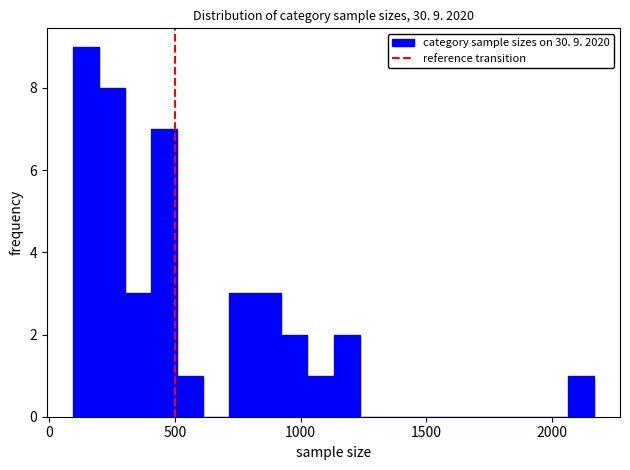

Around what value on the x-axis is the tallest bar? Give the approximate position of its centre, as read against the axis.

150